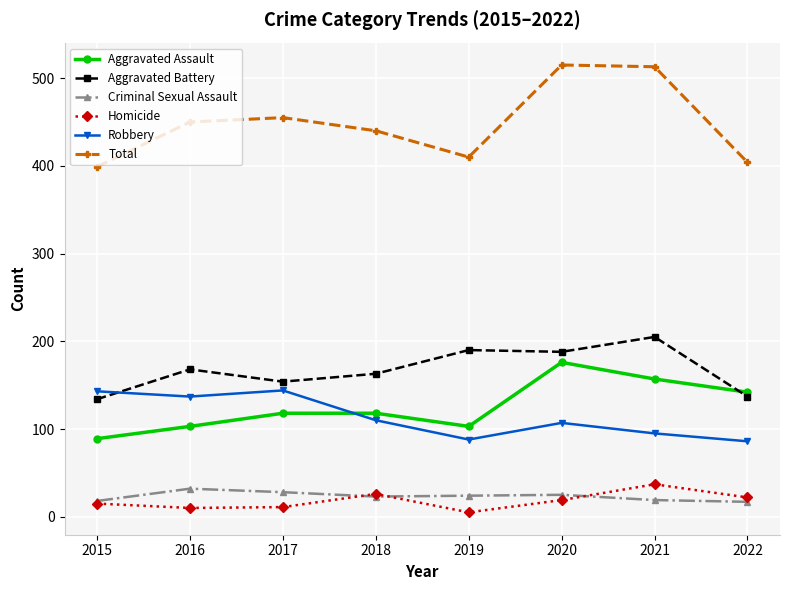

Which series has the largest range (max minus min)?

Total